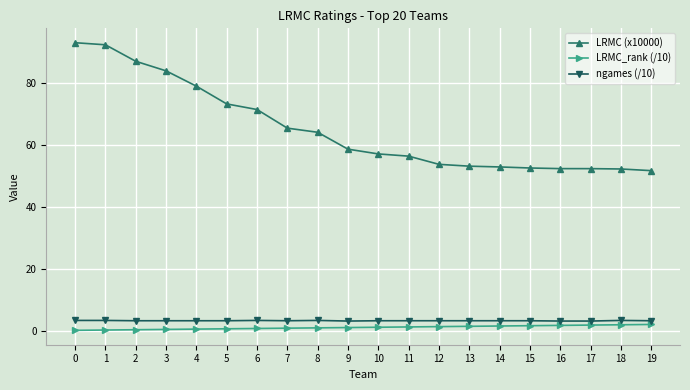

How many series are shown in this chart?

3